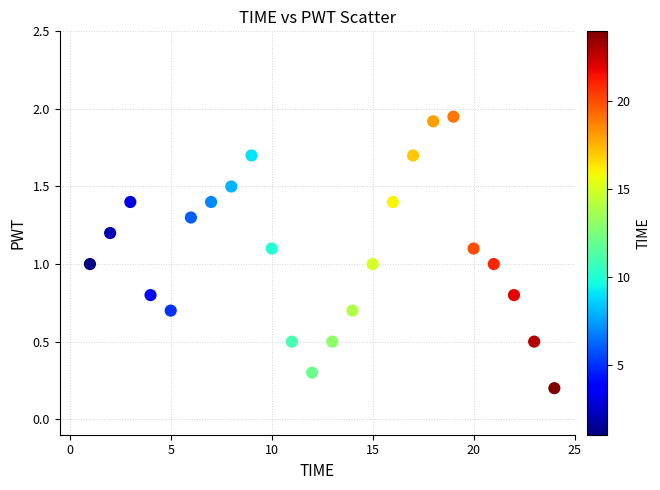

What is the range of X values (max minus min)?

23.0